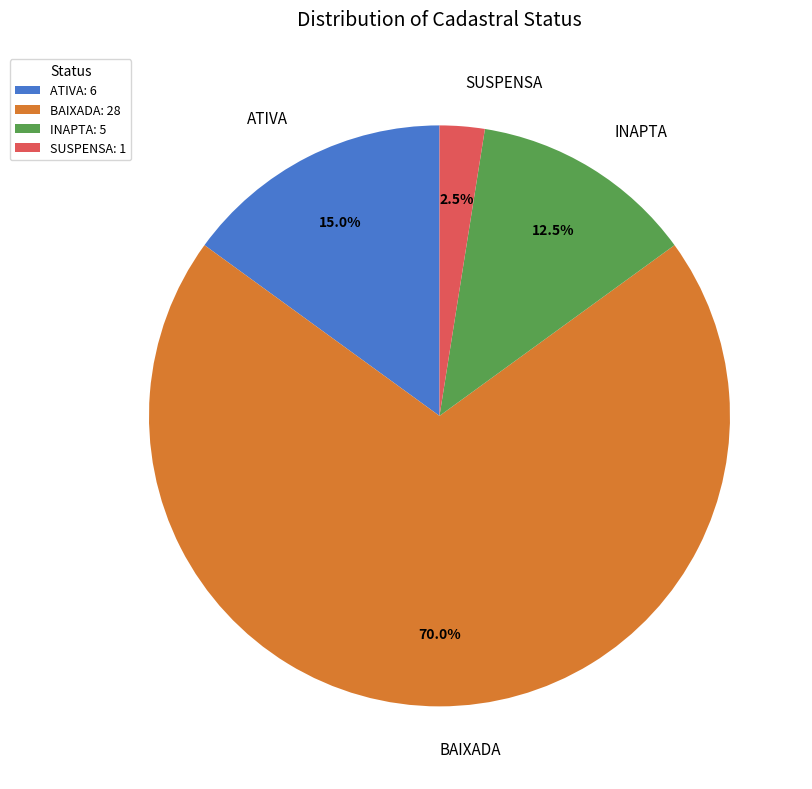

Which has a higher value, INAPTA or SUSPENSA?

INAPTA